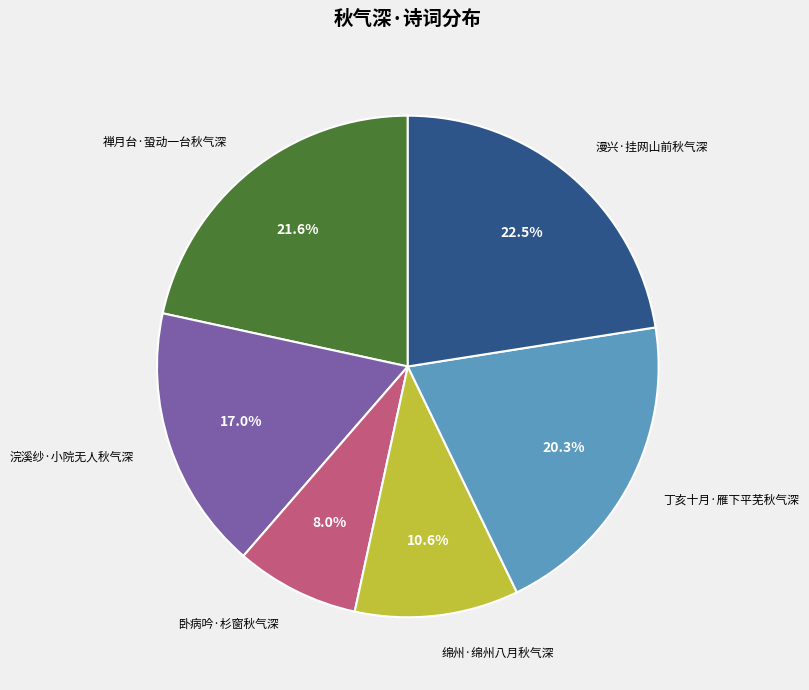

Does any single category account for the majority?

No